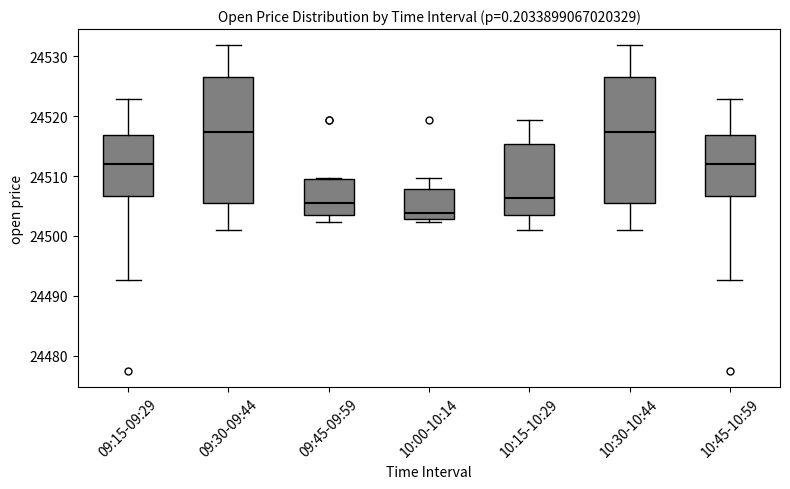

Where does the lower whisker of the box for 10:15-10:29 end on the y-axis? The values are not printed on the chart, so give them approximately, as read against the axis.

24501